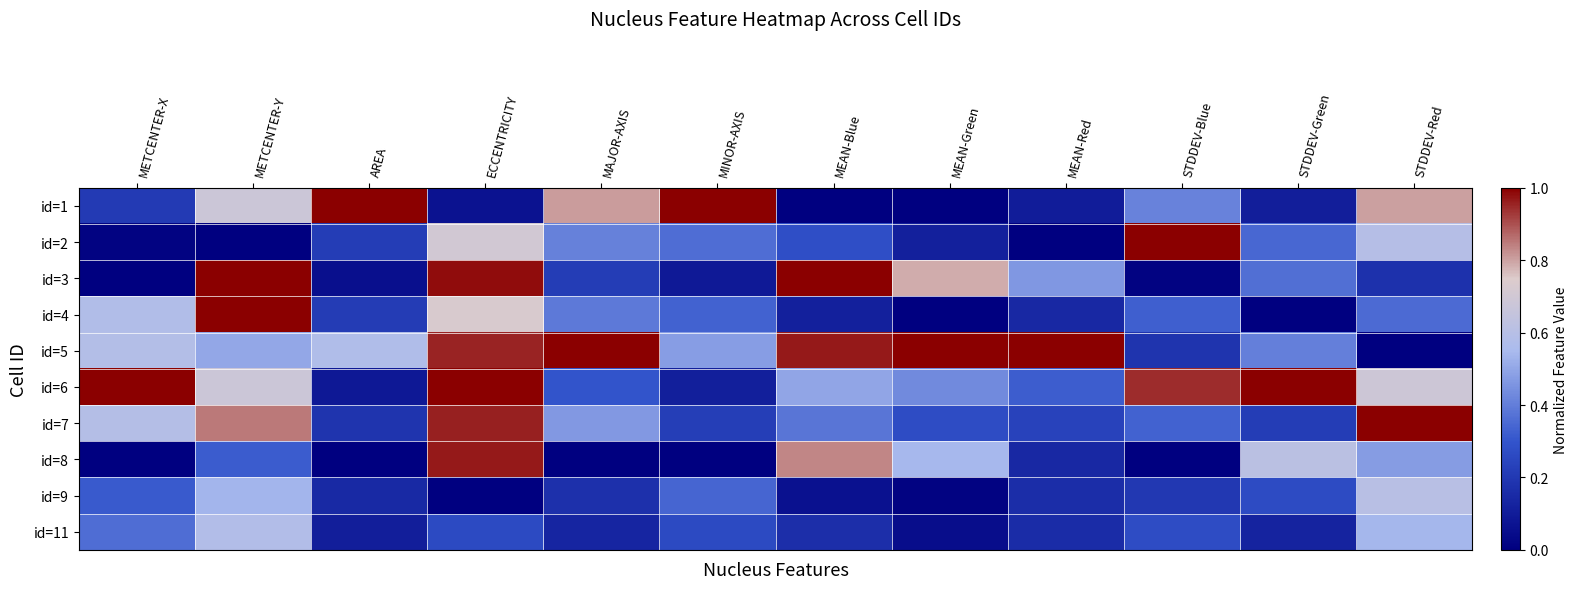

List the series in order of their peak value, highest first.

id=1, id=2, id=3, id=4, id=5, id=6, id=7, id=8, id=9, id=11